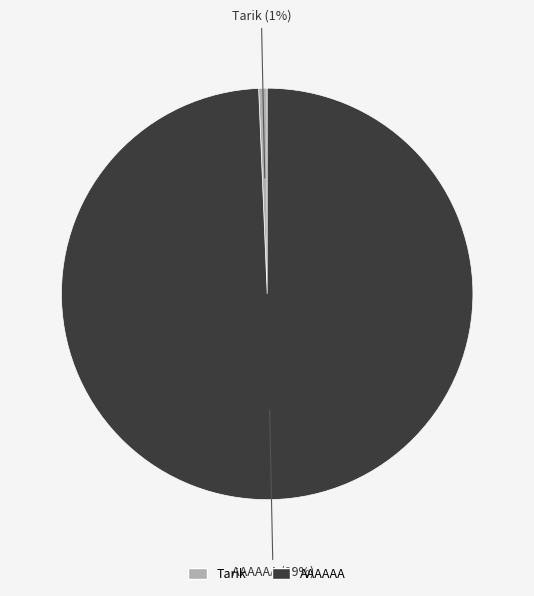

To the nearest percent, what percentage of the pie is Tarik?

1%